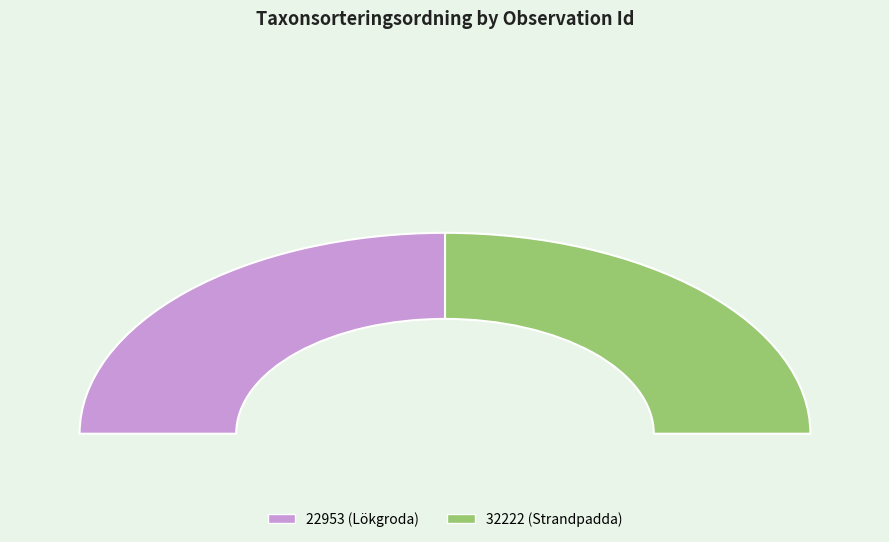

Which category has the biggest portion of the pie?

22953 (Lökgroda)